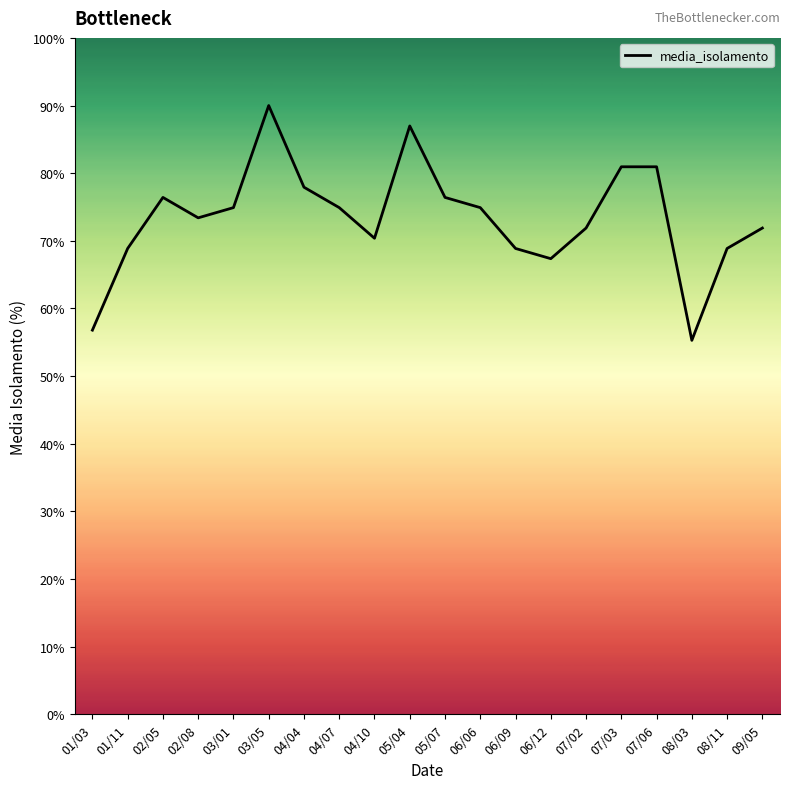

Approximately how many times larger is the value at 07/03 compared to 01/03?

1.4